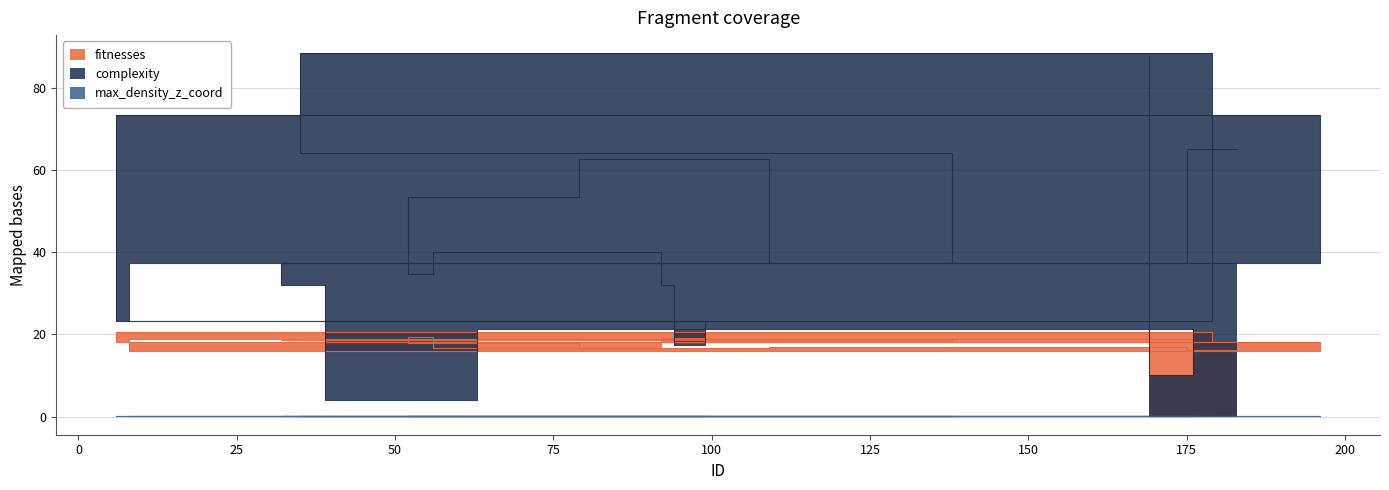

Between 6 and 32, which series saw the biggest shift?

complexity